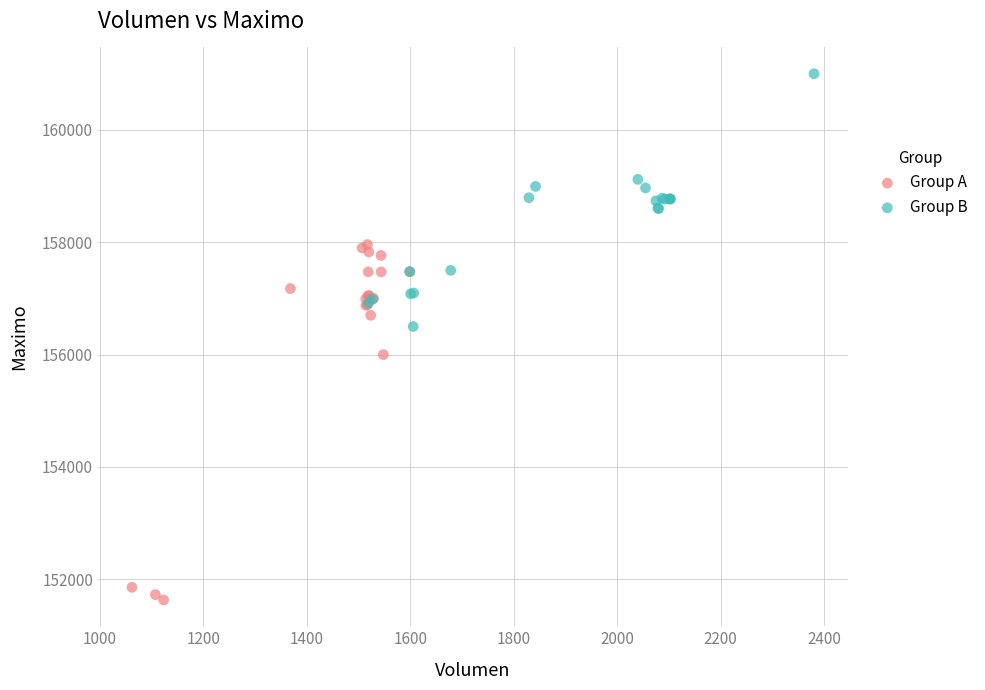

Which series contains the highest Y value?

Group B